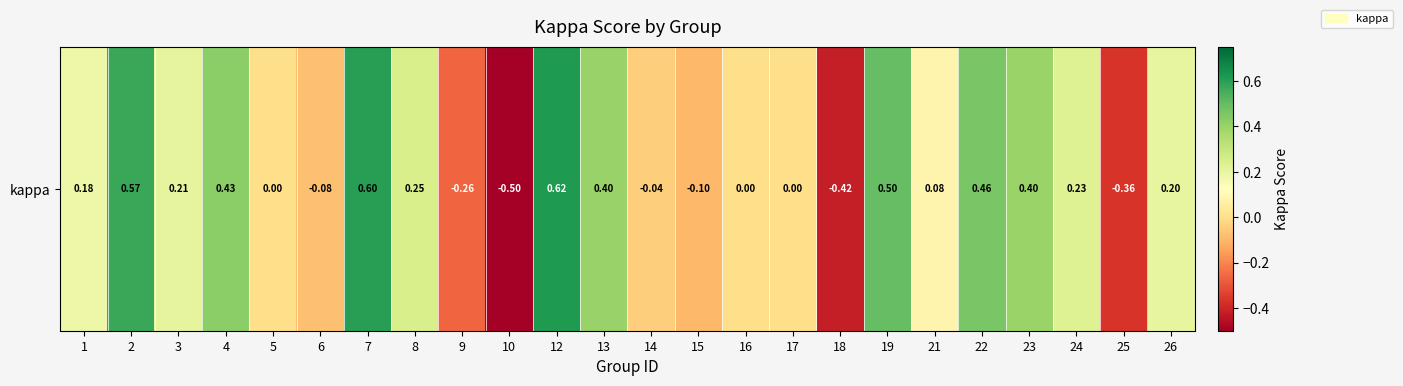

Rank the categories by value from lowest to highest.

10, 18, 25, 9, 15, 6, 14, 5, 16, 17, 21, 1, 26, 3, 24, 8, 23, 13, 4, 22, 19, 2, 7, 12